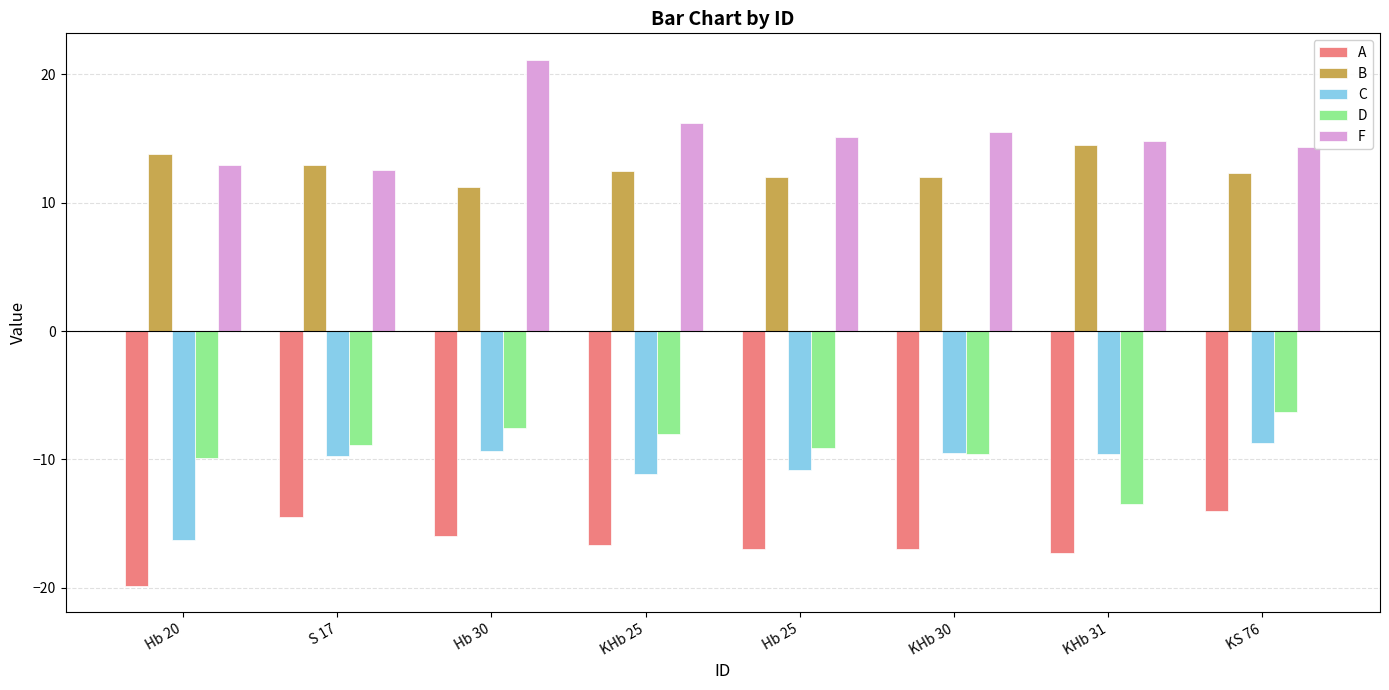

How many bars are there in each group?

5